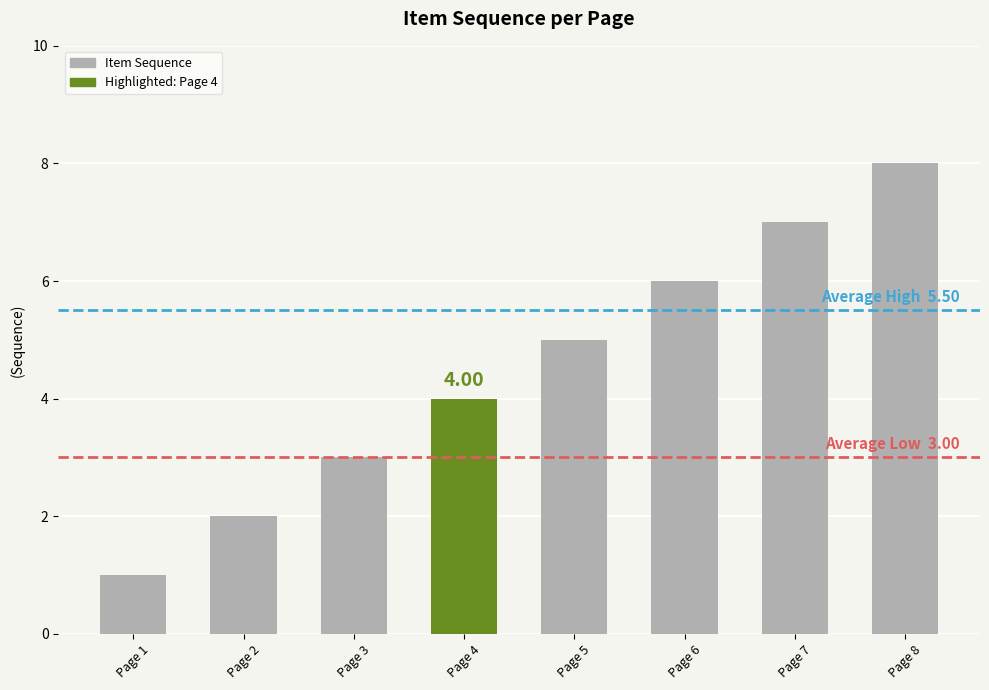

Count the number of data series in this chart.

1